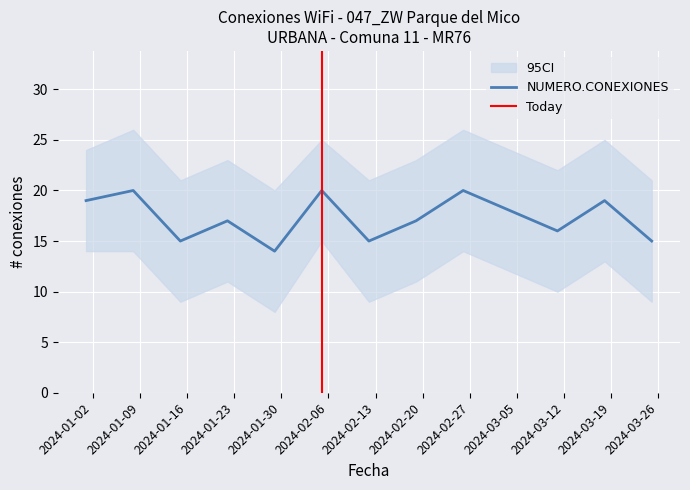

What is the total value across all series at 2024-02-19?

51